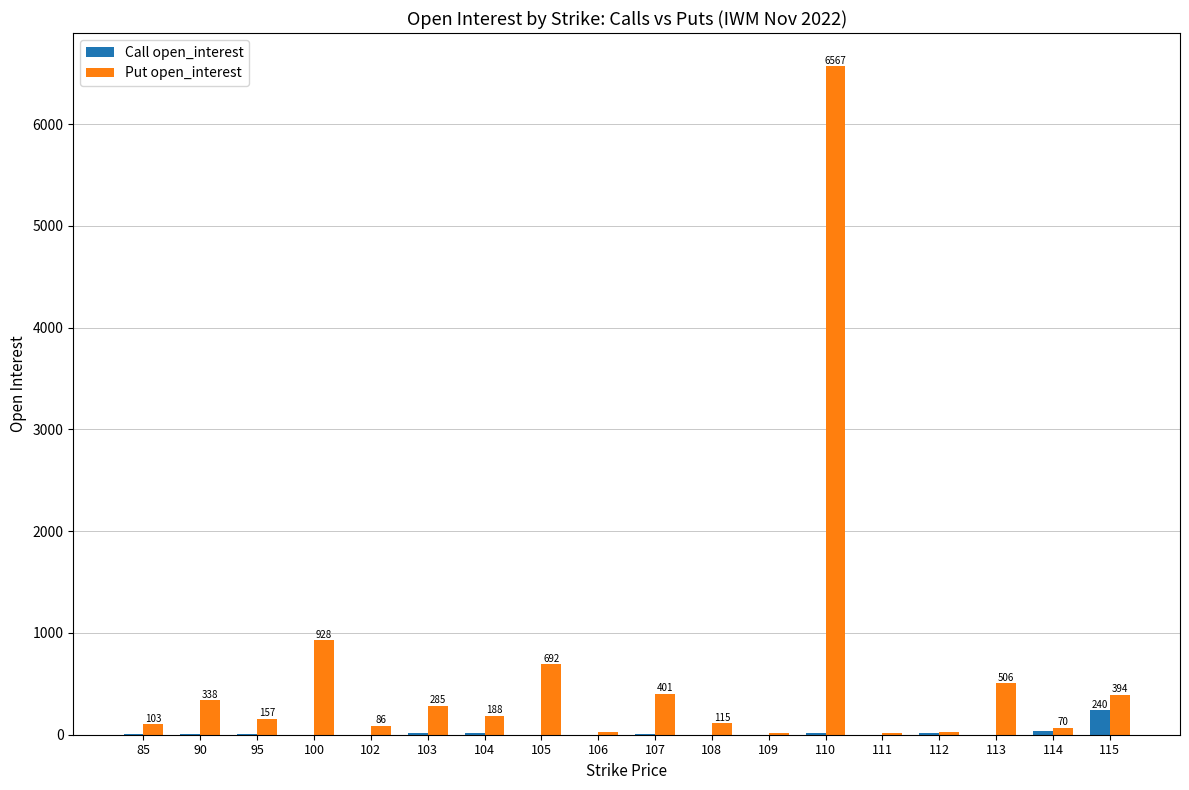

Is the value of Put open_interest at 90 greater than the value of Call open_interest at 100?

Yes